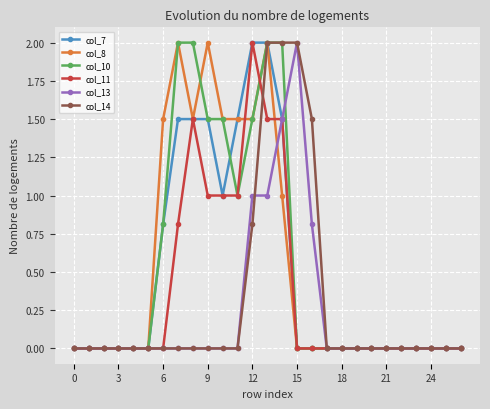

What is the maximum value shown in the chart?

2.0